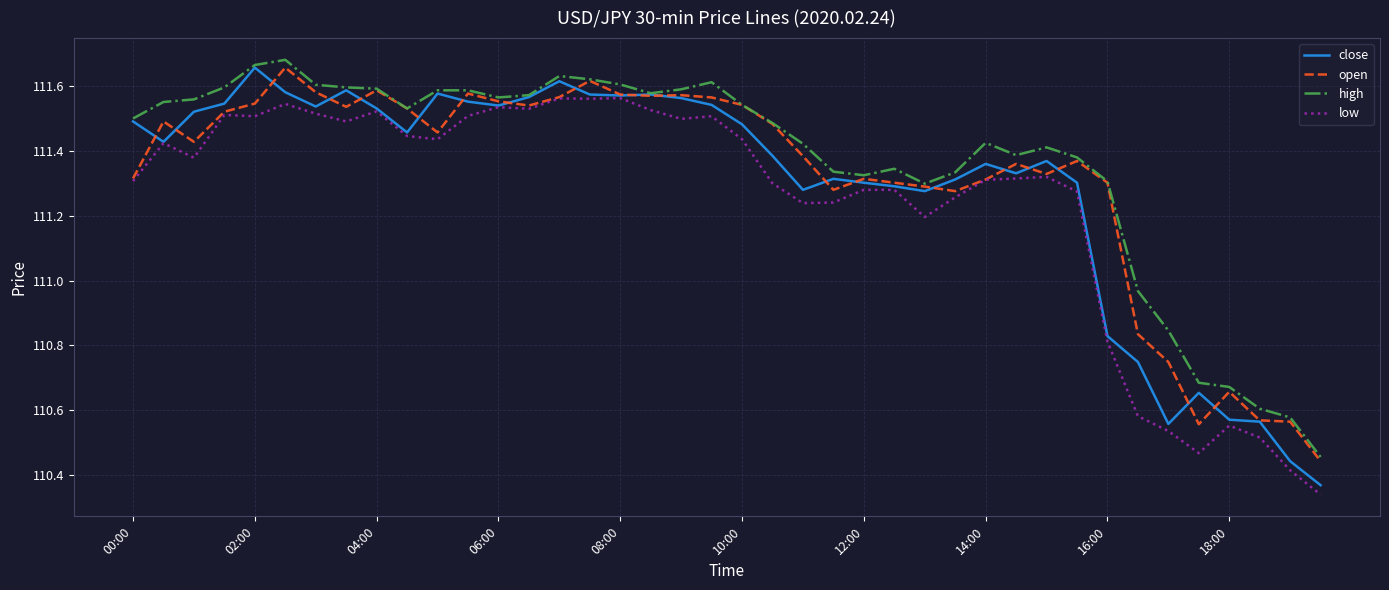

Which series has the largest range (max minus min)?

close